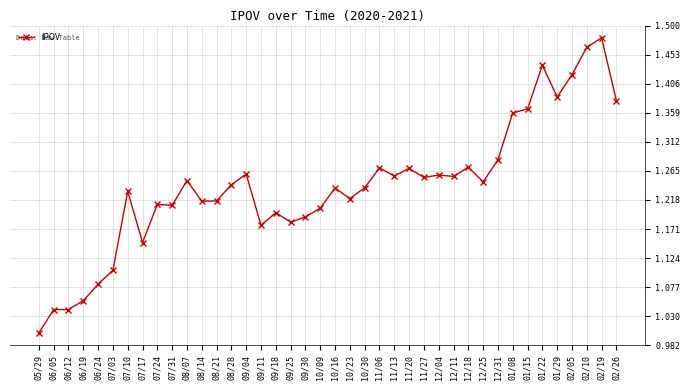

True or false: there are more than 1 points higher than both neighbors.

True